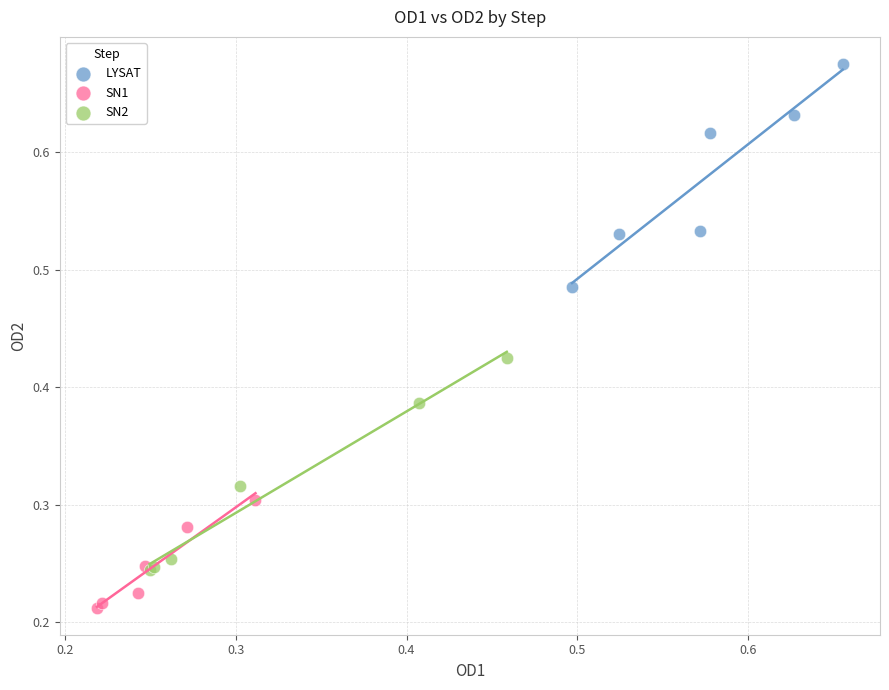

Which series contains the highest Y value?

LYSAT